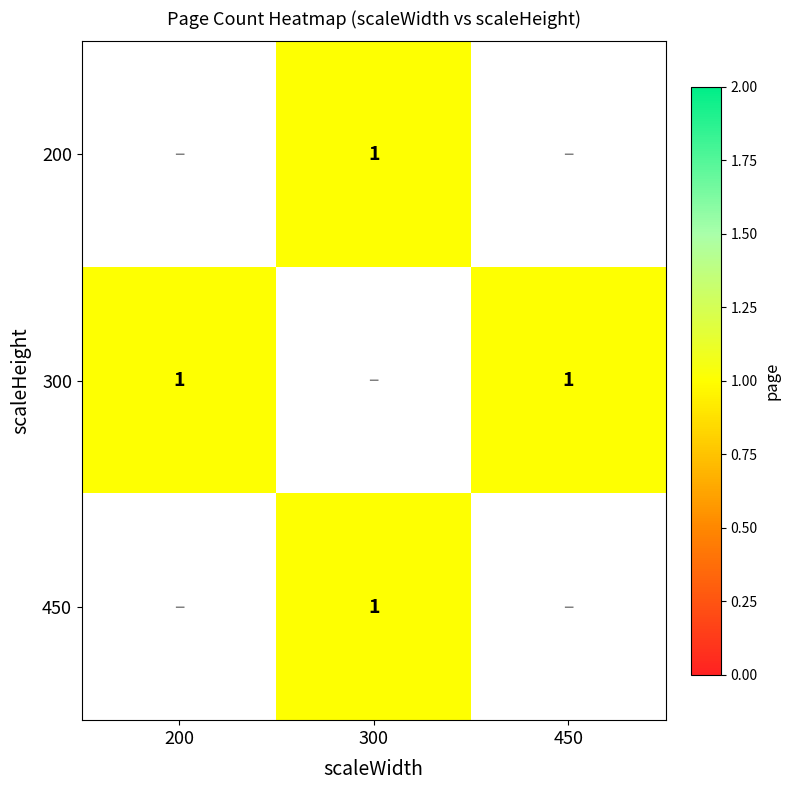

The 300 series shows 1.0 at 200. True or false?

True